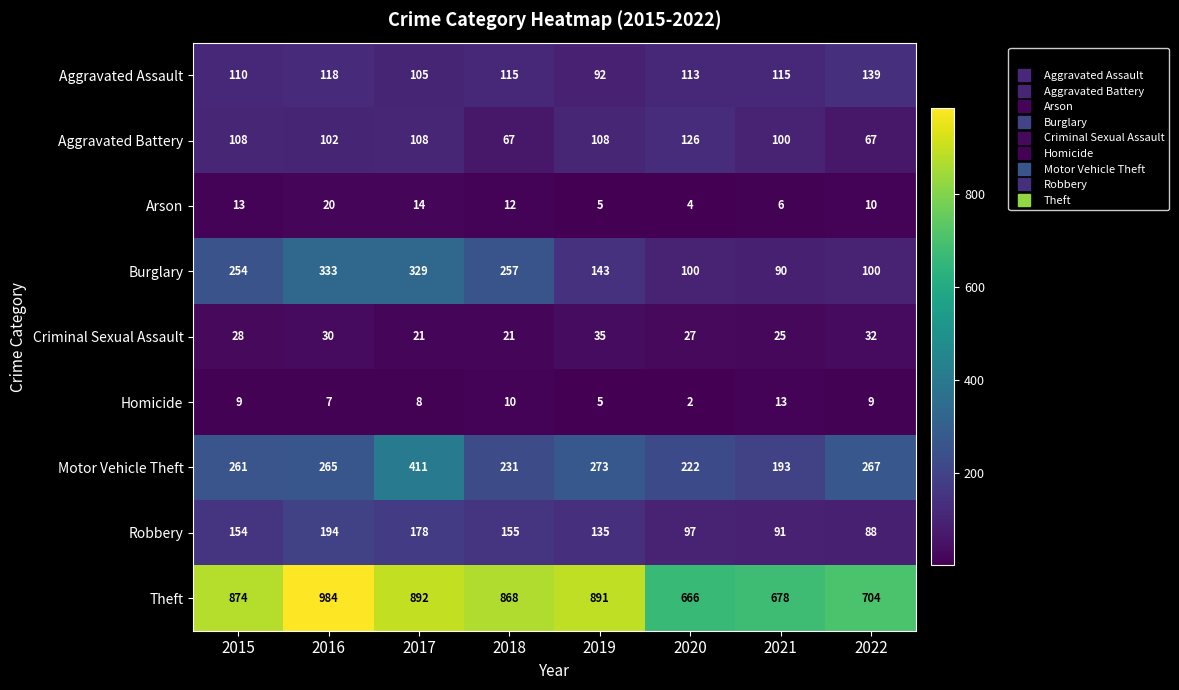

What is the difference between the second highest and minimum values in the Homicide series?

8